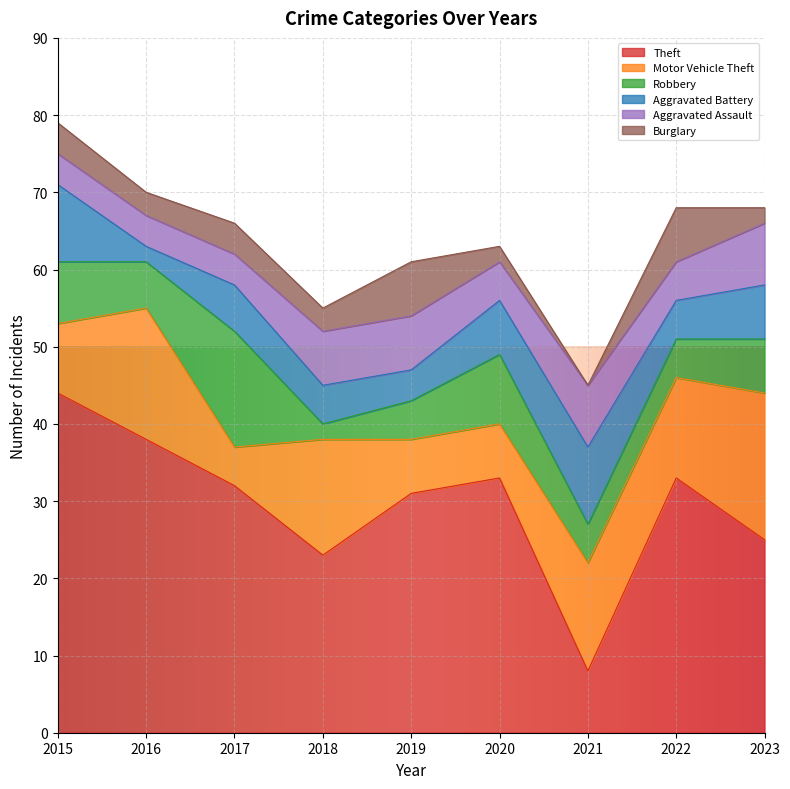

Reading right to left, what are all the values shown in this chart?

Theft: 25	33	8	33	31	23	32	38	44
Motor Vehicle Theft: 19	13	14	7	7	15	5	17	9
Robbery: 7	5	5	9	5	2	15	6	8
Aggravated Battery: 7	5	10	7	4	5	6	2	10
Aggravated Assault: 8	5	8	5	7	7	4	4	4
Burglary: 2	7	0	2	7	3	4	3	4